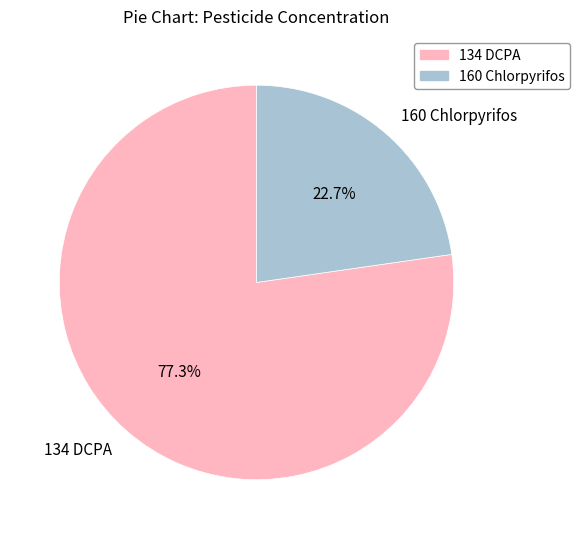

To the nearest percent, what percentage of the pie is 134 DCPA?

77%